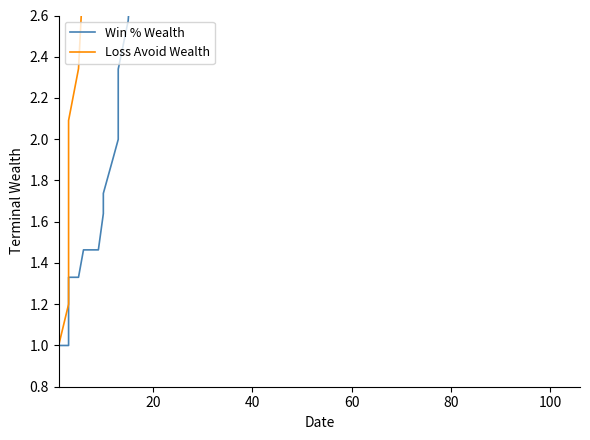

True or false: Loss Avoid Wealth and Win % Wealth intersect in this chart.

False